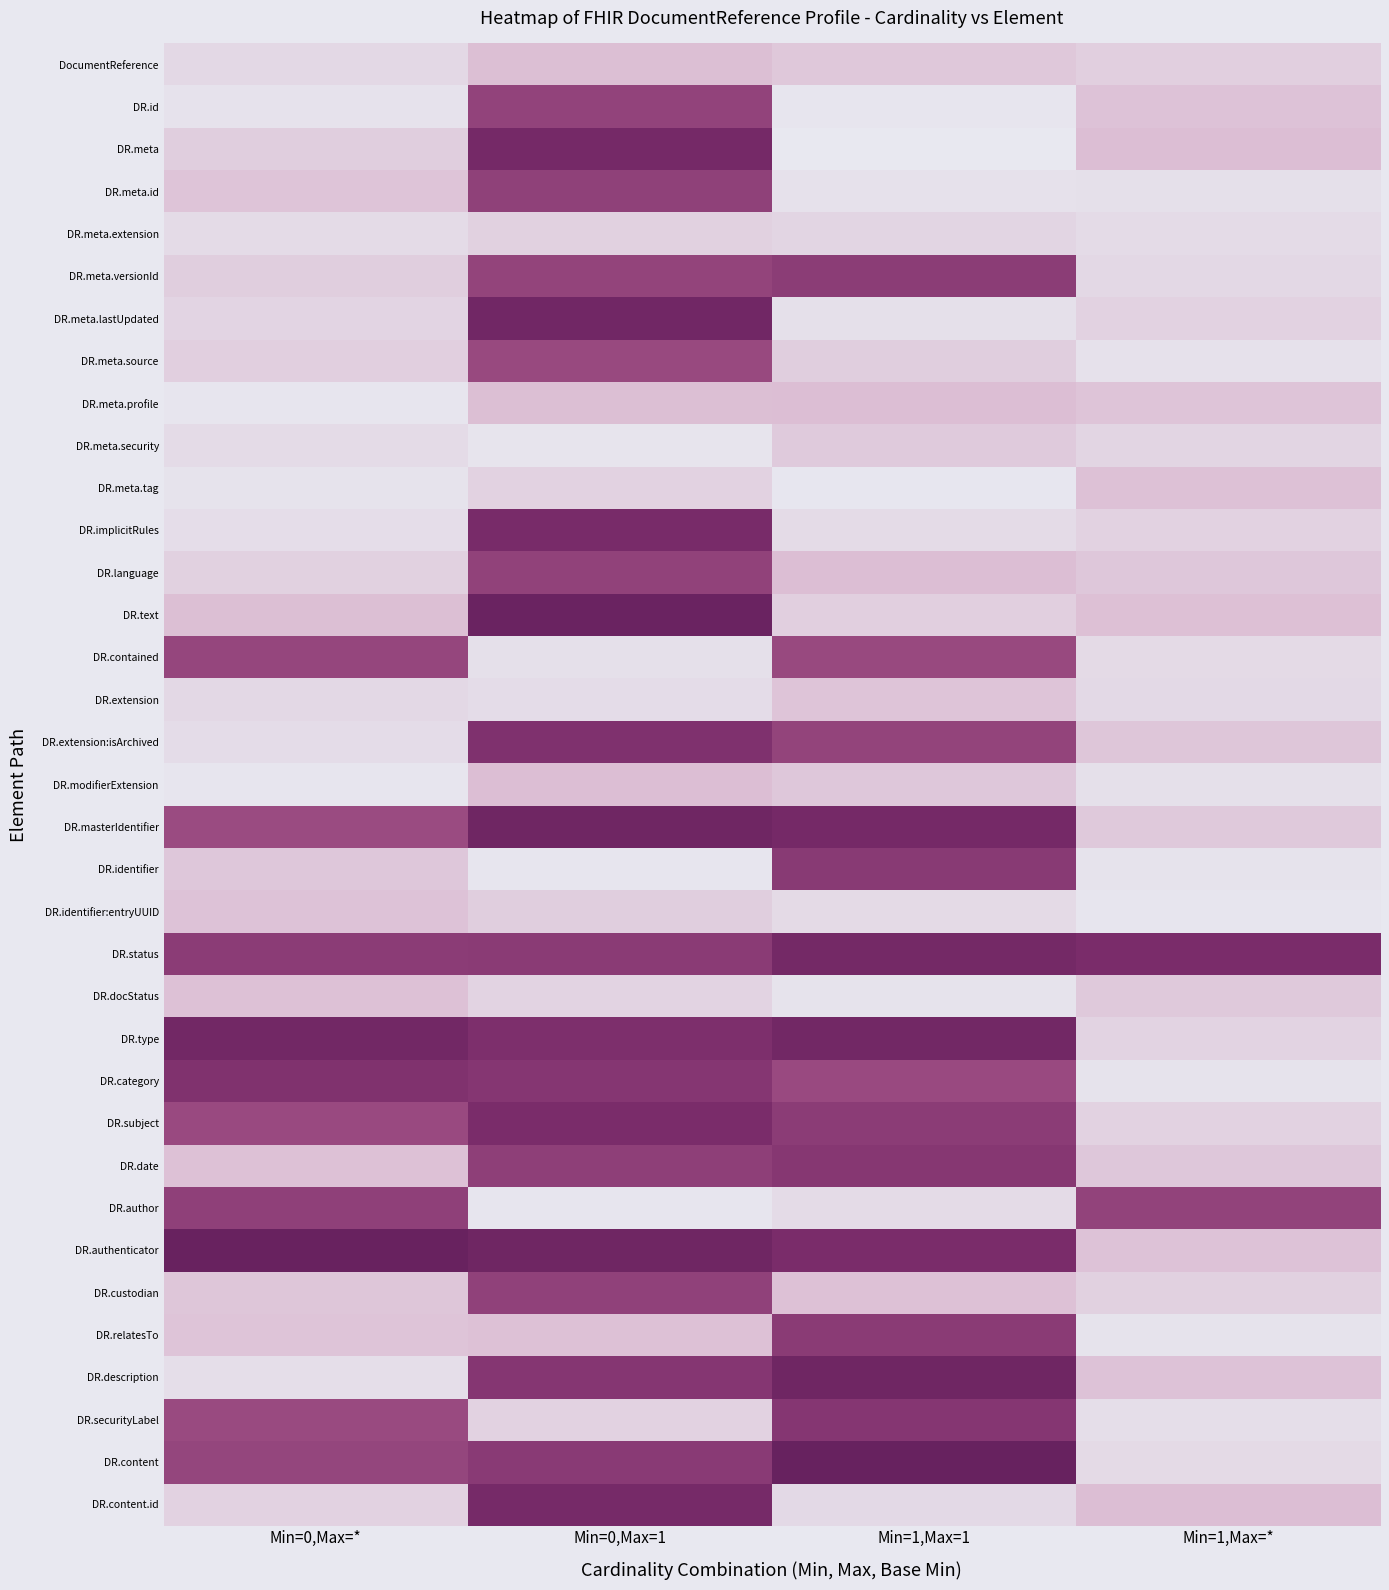

What is the difference between the highest and lowest values at Min=1,Max=*?

0.7